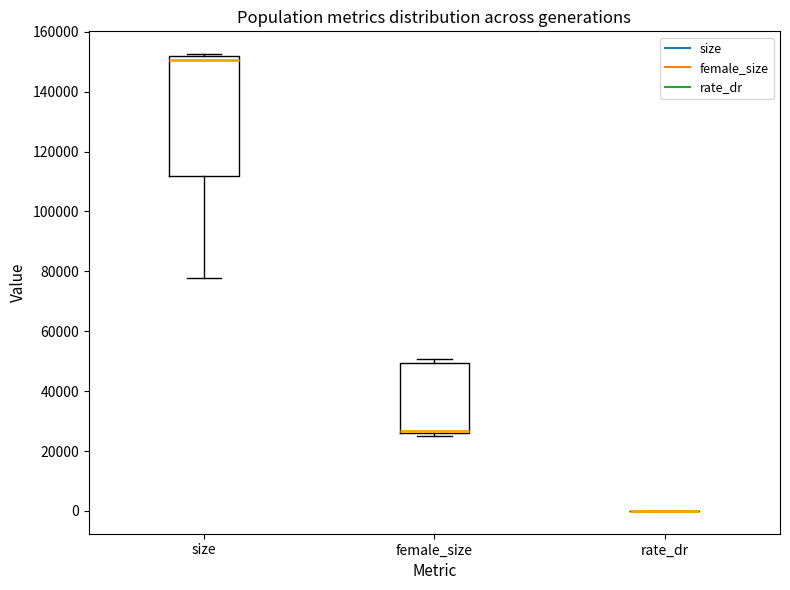

Comparing the boxes themselves (not the whiskers), which one is the tallest?

size